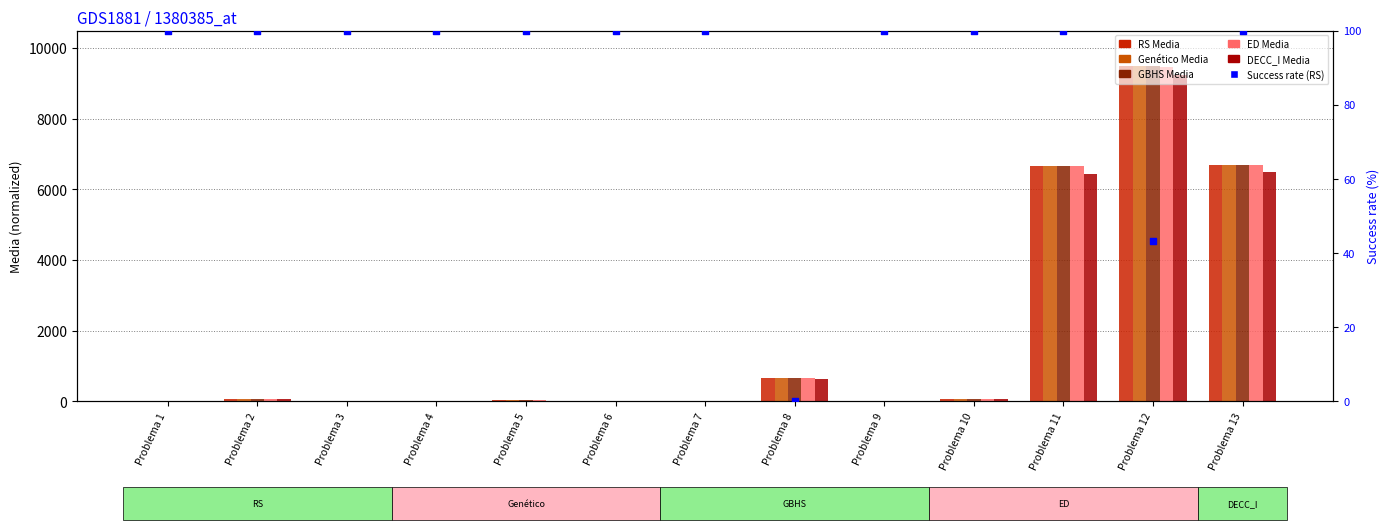

Is the value of Genético Media at Problema 9 greater than the value of RS Media at Problema 5?

No